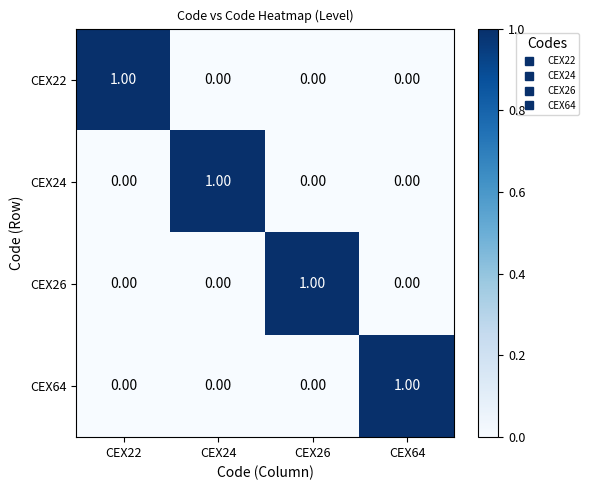

At how many categories does at least one series exceed 0?

4